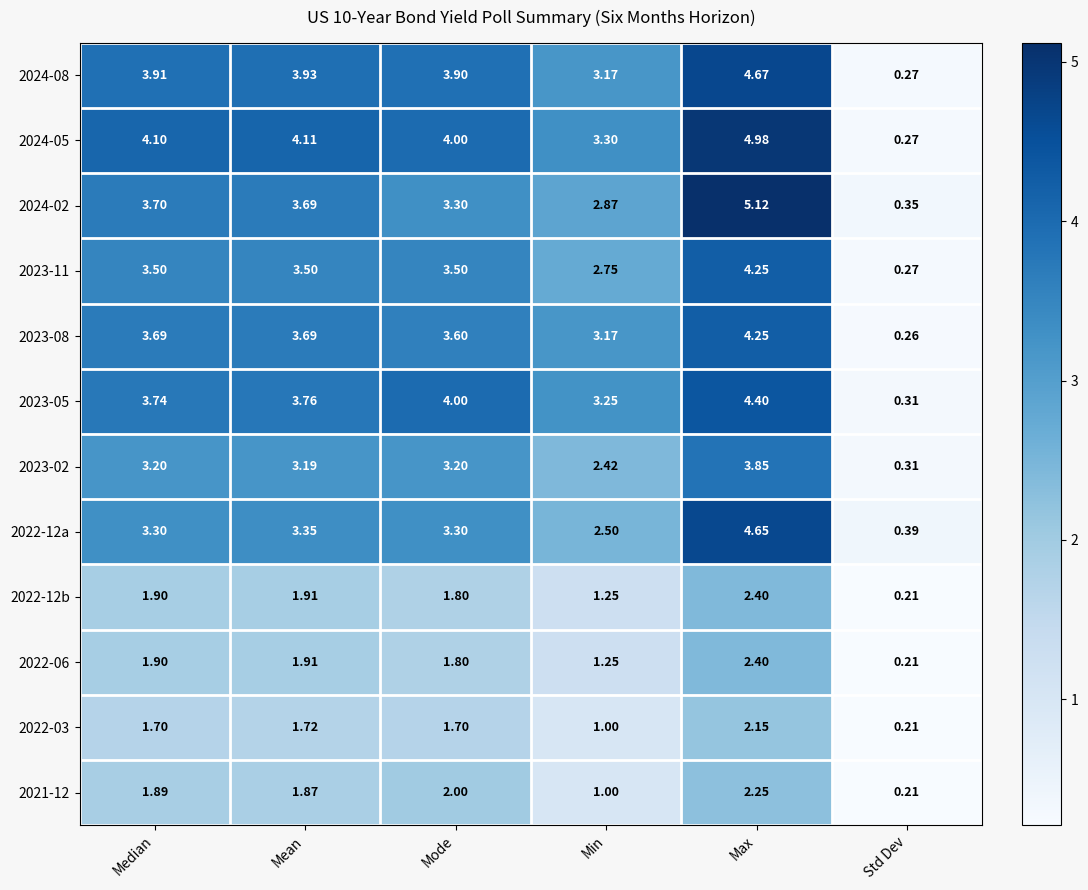

At which category is the sum across all series the highest?

Max